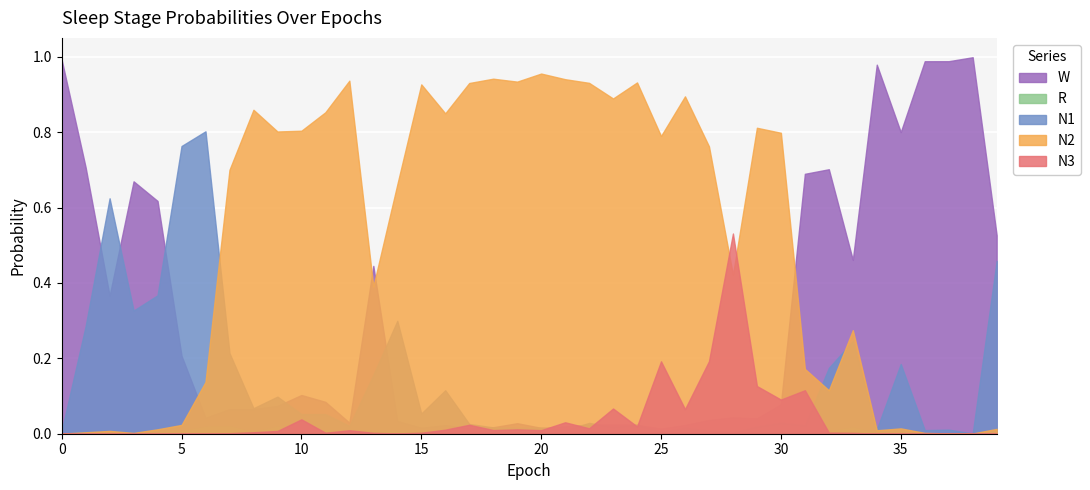

Reading left to right, what are all the values shown in this chart?

N1: 0=0.0	1=0.3	2=0.6	3=0.3	4=0.4	5=0.8	6=0.8	7=0.2	8=0.1	9=0.1	10=0.1	11=0.1	12=0.0	13=0.2	14=0.3	15=0.1	16=0.1	17=0.0	18=0.0	19=0.0	20=0.0	21=0.0	22=0.0	23=0.0	24=0.0	25=0.0	26=0.0	27=0.0	28=0.0	29=0.0	30=0.0	31=0.0	32=0.2	33=0.2	34=0.0	35=0.2	36=0.0	37=0.0	38=0.0	39=0.5
N2: 0=0.0	1=0.0	2=0.0	3=0.0	4=0.0	5=0.0	6=0.1	7=0.7	8=0.9	9=0.8	10=0.8	11=0.9	12=0.9	13=0.4	14=0.7	15=0.9	16=0.8	17=0.9	18=0.9	19=0.9	20=1.0	21=0.9	22=0.9	23=0.9	24=0.9	25=0.8	26=0.9	27=0.8	28=0.4	29=0.8	30=0.8	31=0.2	32=0.1	33=0.3	34=0.0	35=0.0	36=0.0	37=0.0	38=0.0	39=0.0
N3: 0=0.0	1=0.0	2=0.0	3=0.0	4=0.0	5=0.0	6=0.0	7=0.0	8=0.0	9=0.0	10=0.0	11=0.0	12=0.0	13=0.0	14=0.0	15=0.0	16=0.0	17=0.0	18=0.0	19=0.0	20=0.0	21=0.0	22=0.0	23=0.1	24=0.0	25=0.2	26=0.1	27=0.2	28=0.5	29=0.1	30=0.1	31=0.1	32=0.0	33=0.0	34=0.0	35=0.0	36=0.0	37=0.0	38=0.0	39=0.0
R: 0=0.0	1=0.0	2=0.0	3=0.0	4=0.0	5=0.0	6=0.0	7=0.0	8=0.0	9=0.0	10=0.0	11=0.0	12=0.0	13=0.0	14=0.0	15=0.0	16=0.0	17=0.0	18=0.0	19=0.0	20=0.0	21=0.0	22=0.0	23=0.0	24=0.0	25=0.0	26=0.0	27=0.0	28=0.0	29=0.0	30=0.0	31=0.0	32=0.0	33=0.0	34=0.0	35=0.0	36=0.0	37=0.0	38=0.0	39=0.0
W: 0=1.0	1=0.7	2=0.4	3=0.7	4=0.6	5=0.2	6=0.0	7=0.1	8=0.1	9=0.1	10=0.1	11=0.1	12=0.0	13=0.4	14=0.0	15=0.0	16=0.0	17=0.0	18=0.0	19=0.0	20=0.0	21=0.0	22=0.0	23=0.0	24=0.0	25=0.0	26=0.0	27=0.0	28=0.0	29=0.0	30=0.1	31=0.7	32=0.7	33=0.5	34=1.0	35=0.8	36=1.0	37=1.0	38=1.0	39=0.5